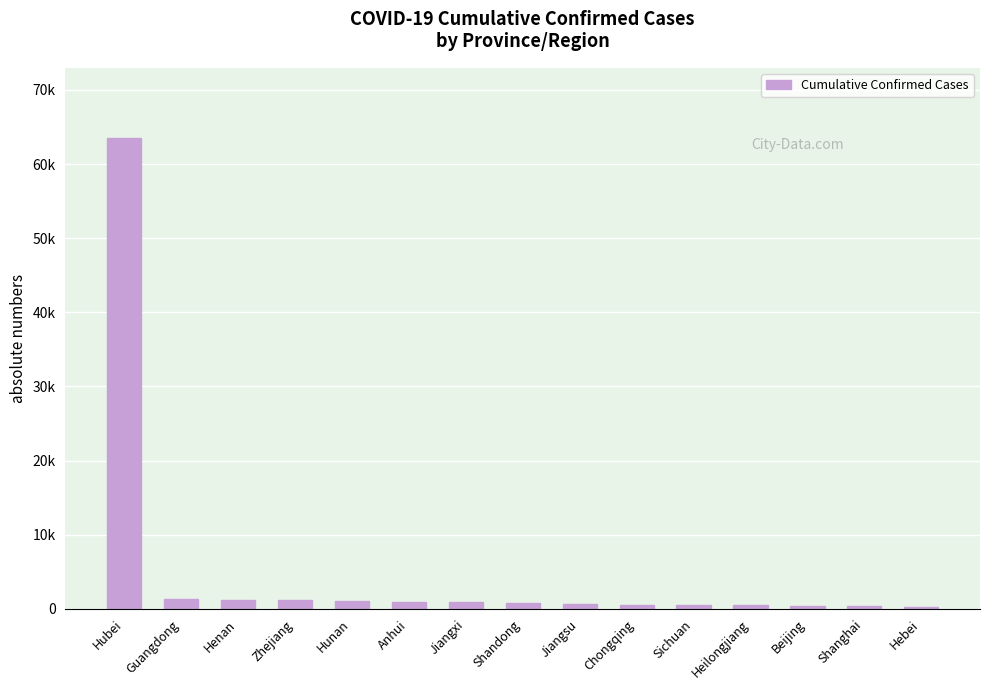

How many data points does each series have?

15